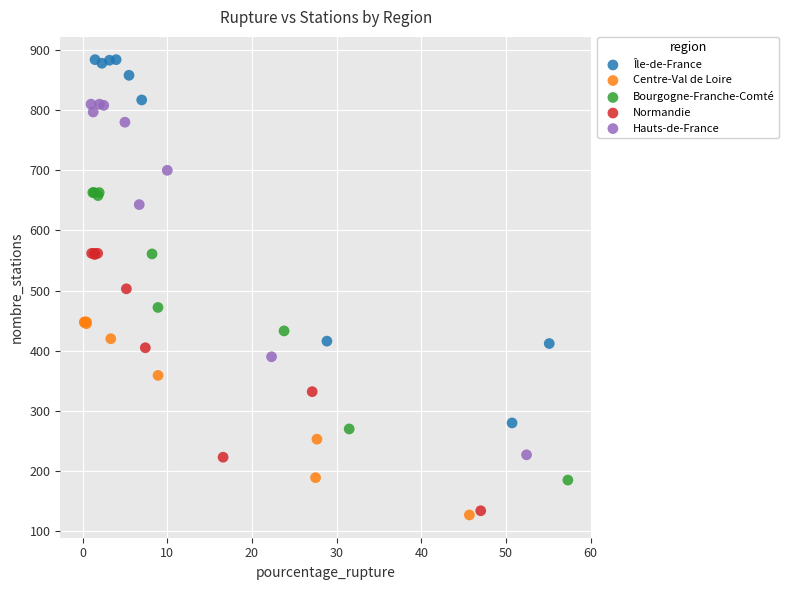

Which series contains the highest Y value?

Île-de-France